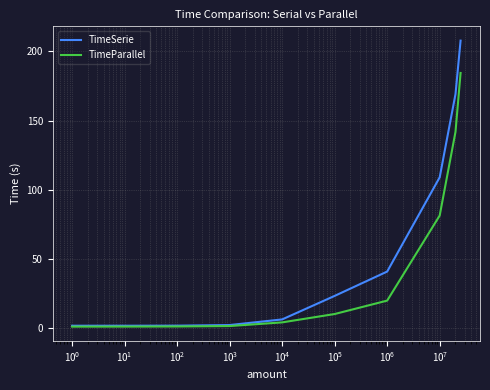

Which series has the widest spread of values?

TimeSerie